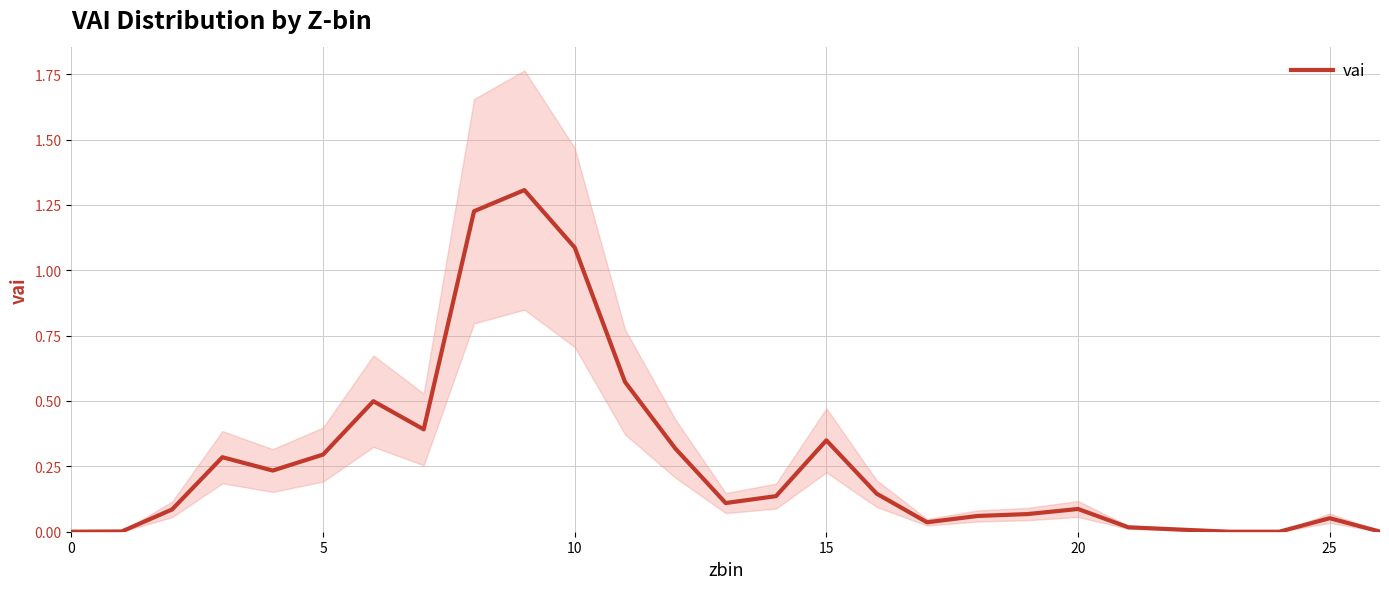

How many series are shown in this chart?

1